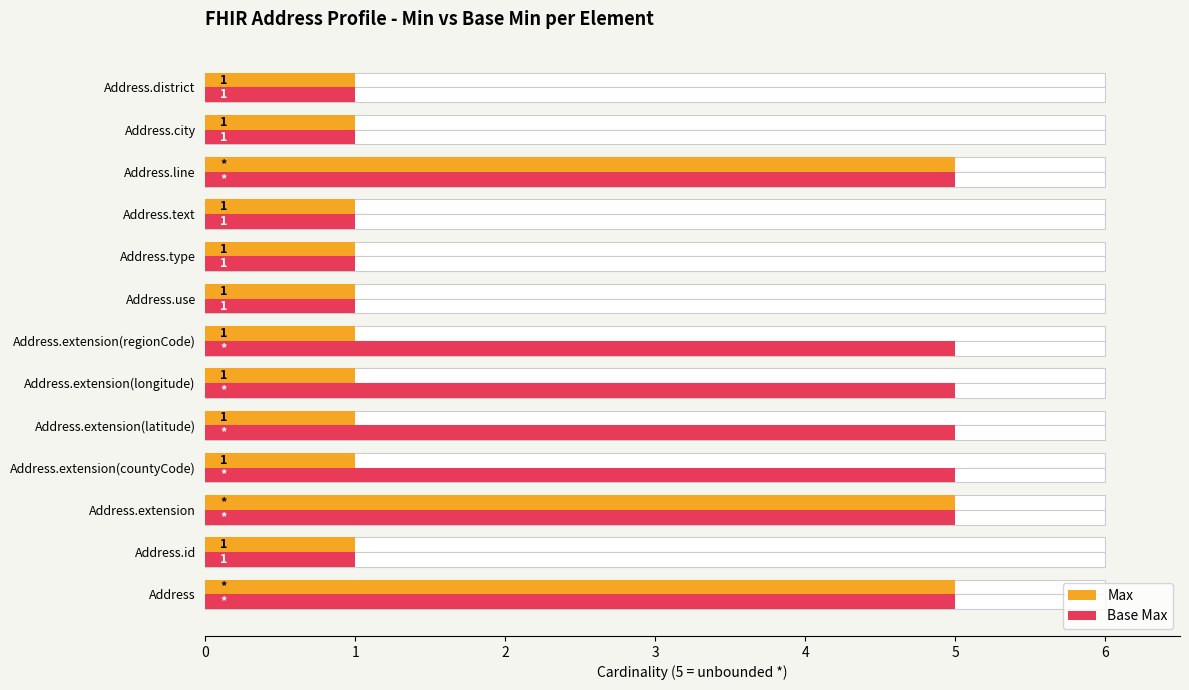

Which series has the widest spread of values?

Max